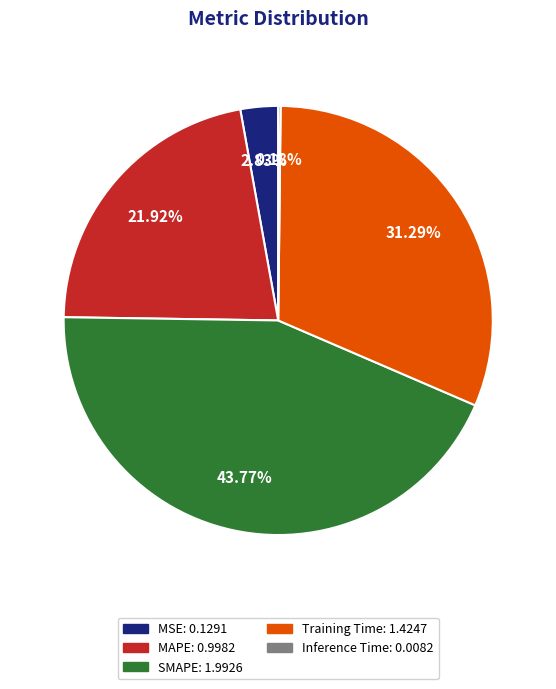

Which category has the biggest portion of the pie?

SMAPE